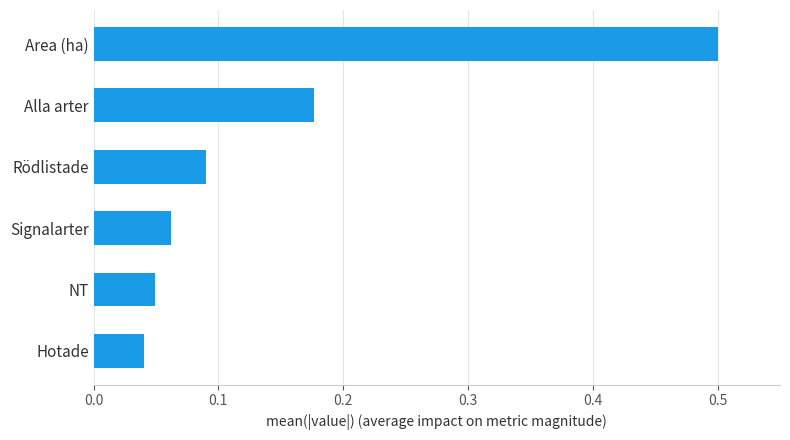

What is the greatest value displayed?

0.5